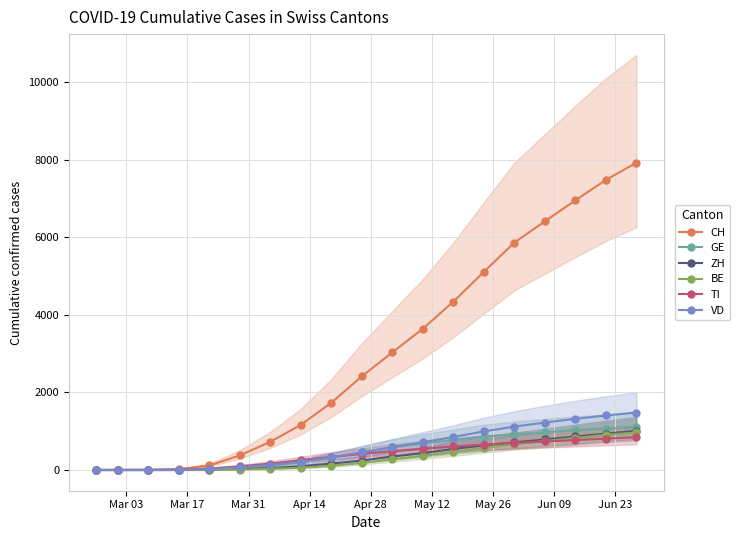

Count the number of data series in this chart.

6